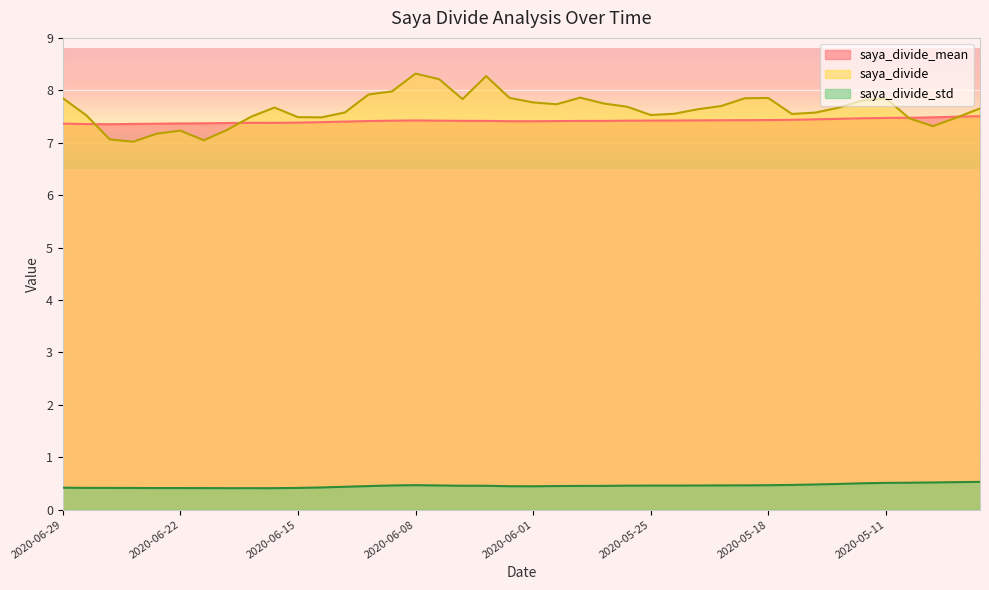

How many saya_divide_std values are between 0 and 1?

40